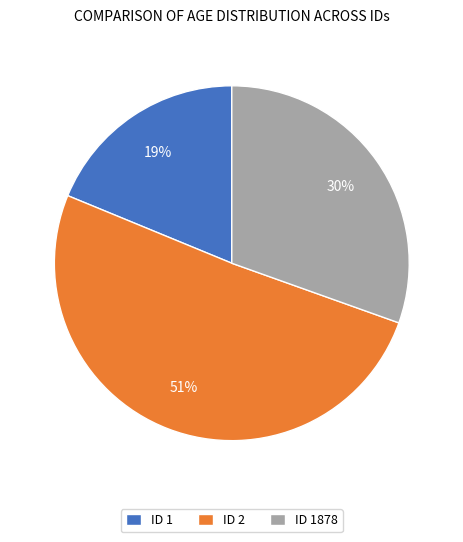

Which slice is the smallest?

ID 1